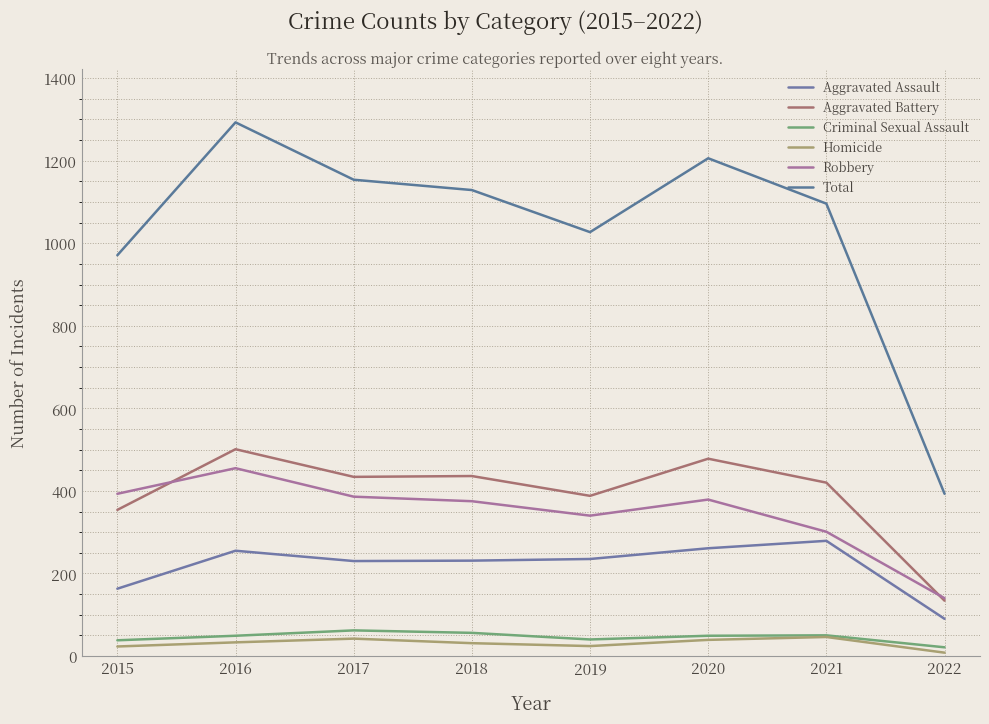

At which category is the sum across all series the highest?

2016